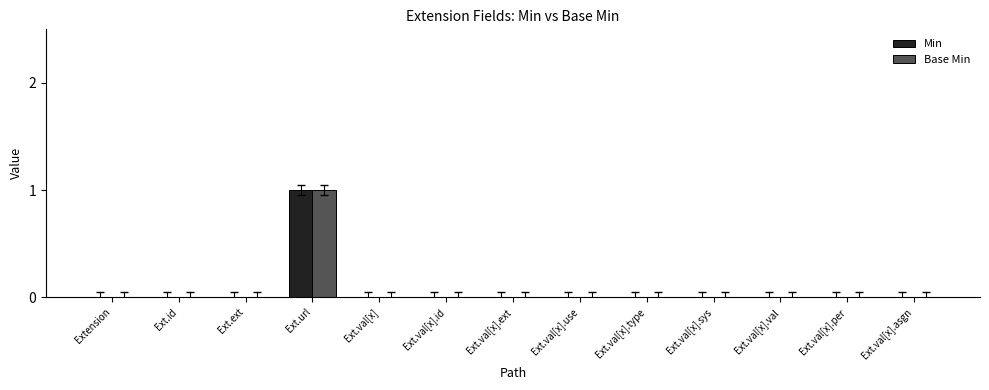

Which label corresponds to the largest value in the chart?

Ext.url